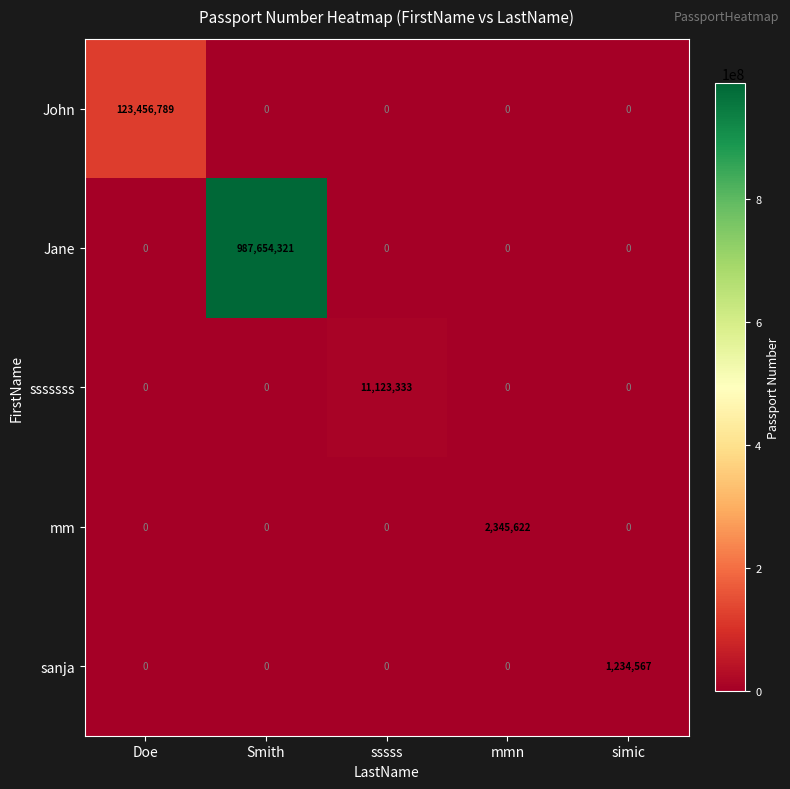

What is the highest value of the sanja series?

1234567